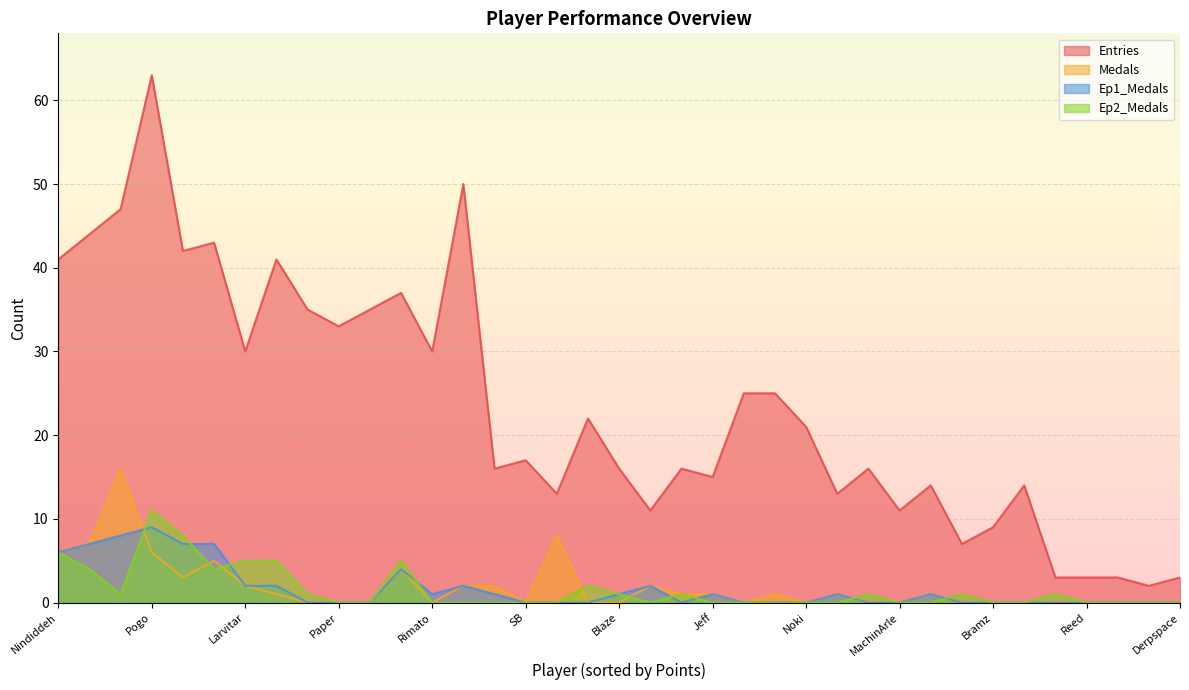

Reading left to right, transcribe all the data shown in this chart.

Entries: 41	44	47	63	42	43	30	41	35	33	35	37	30	50	16	17	13	22	16	11	16	15	25	25	21	13	16	11	14	7	9	14	3	3	3	2	3
Medals: 6	7	16	6	3	5	2	1	0	0	0	4	0	2	2	0	8	0	0	2	1	1	0	1	0	1	0	0	1	0	0	0	0	0	0	0	0
Ep1_Medals: 6	7	8	9	7	7	2	2	0	0	0	4	1	2	1	0	0	0	1	2	0	1	0	0	0	1	0	0	1	0	0	0	0	0	0	0	0
Ep2_Medals: 6	4	1	11	8	4	5	5	1	0	0	5	0	0	0	0	0	2	1	0	1	0	0	0	0	0	1	0	0	1	0	0	1	0	0	0	0